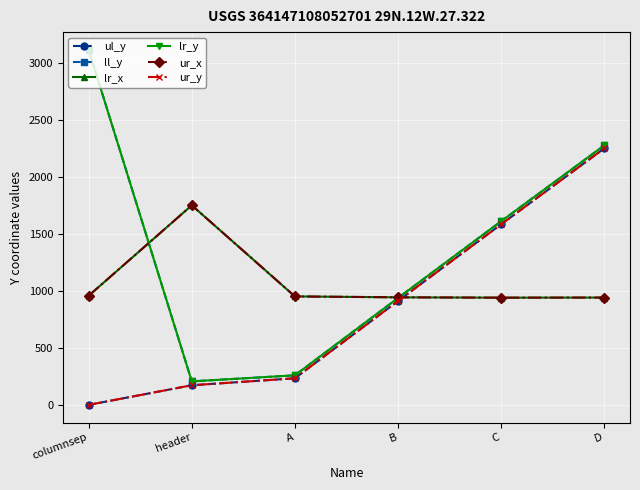

Is this an area chart (filled region under the line)?

No